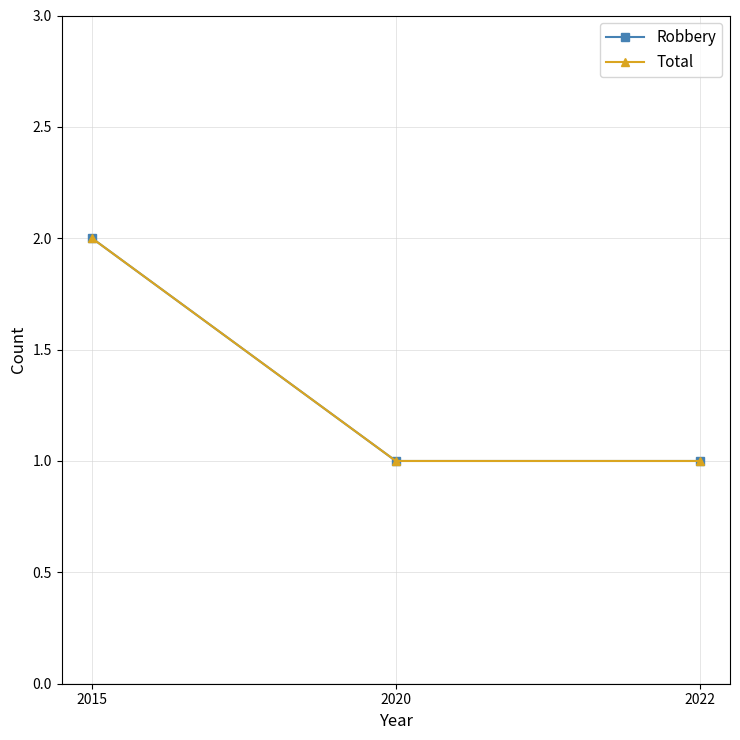

Which series has the largest total across all categories?

Robbery